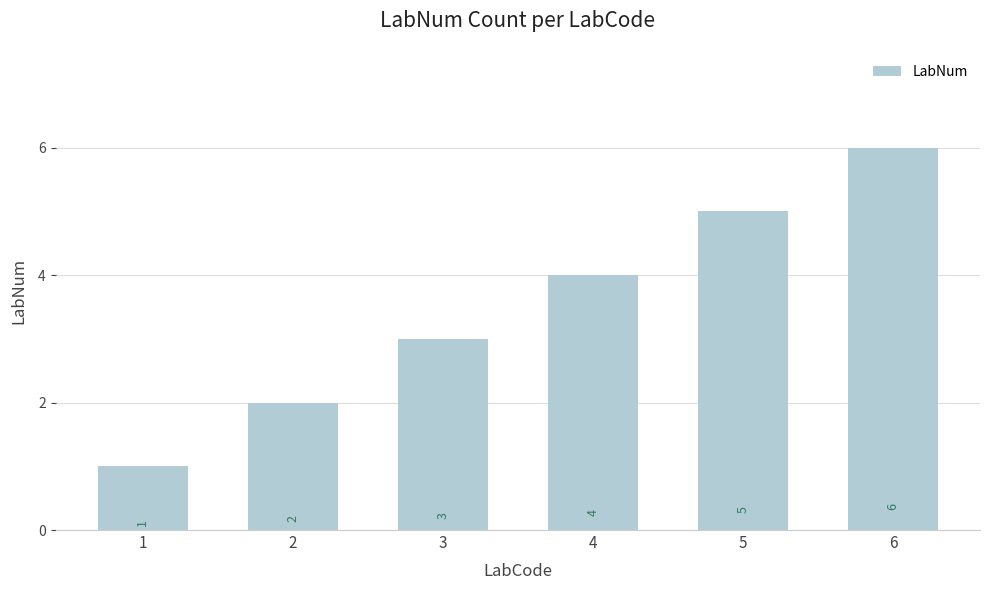

Approximately how many times larger is the value at 4 compared to 6?

0.7